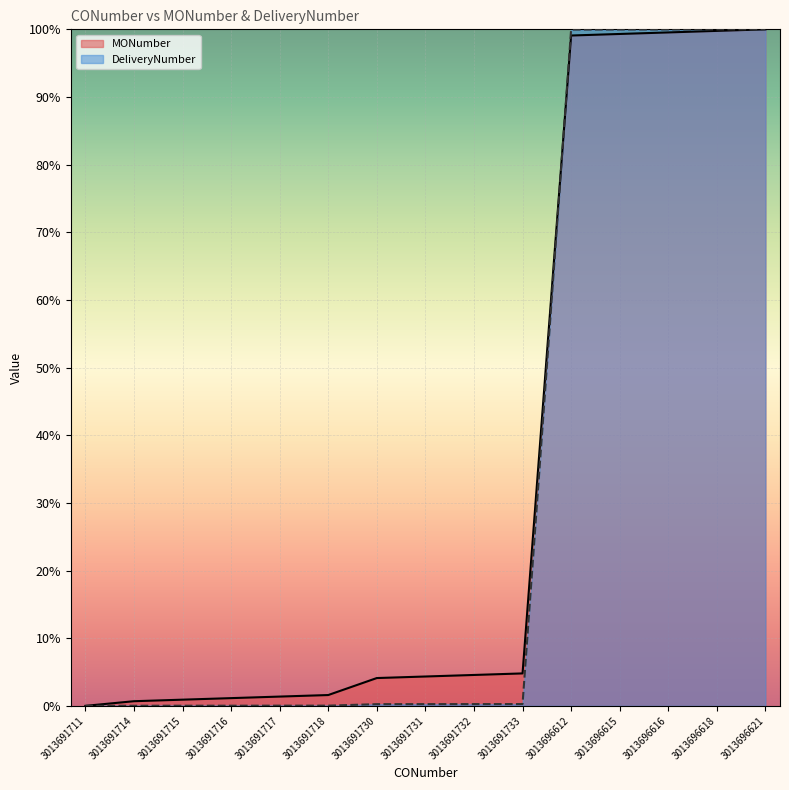

What is the value of the MONumber point at the 12th from the left?

1.0